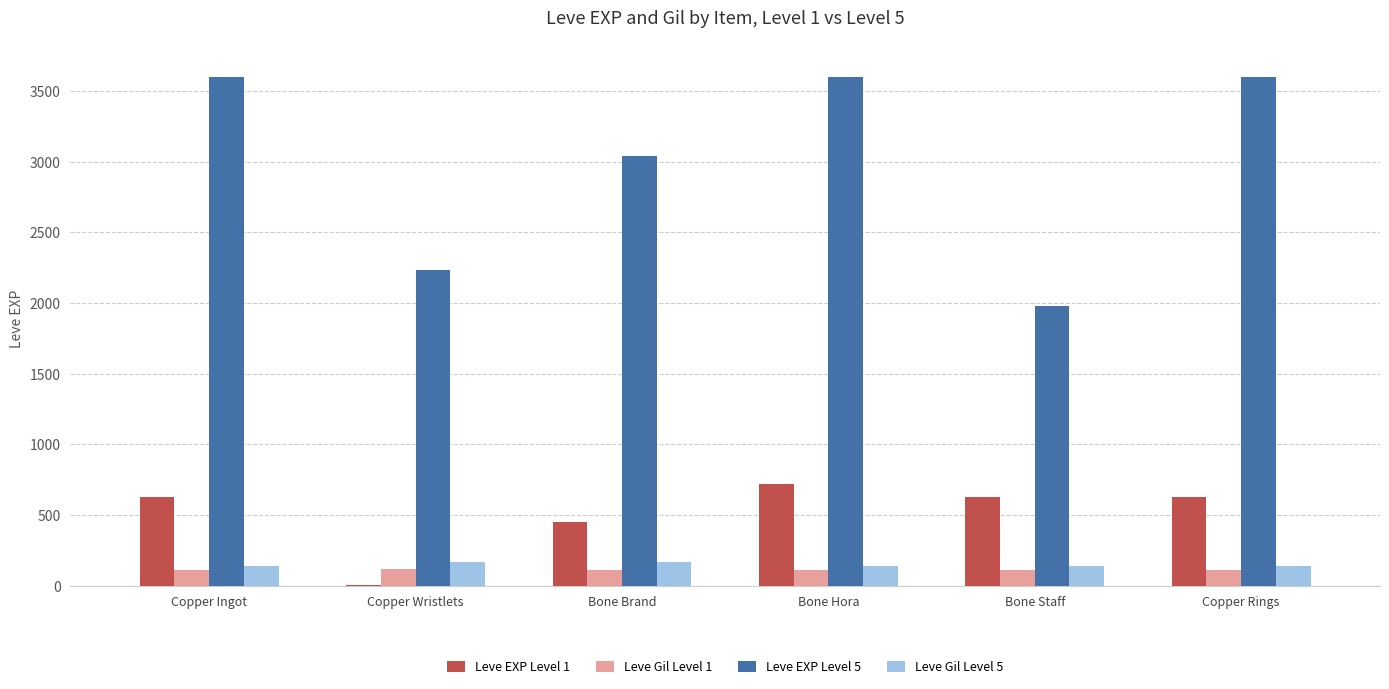

Are the bars horizontal?

No